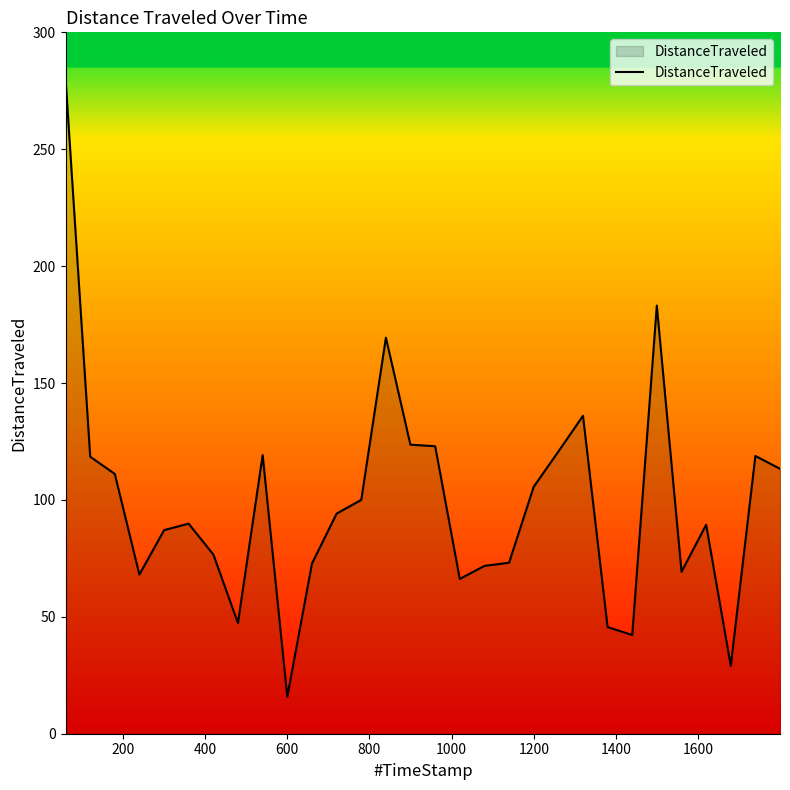

What is the minimum value shown in the chart?

15.8